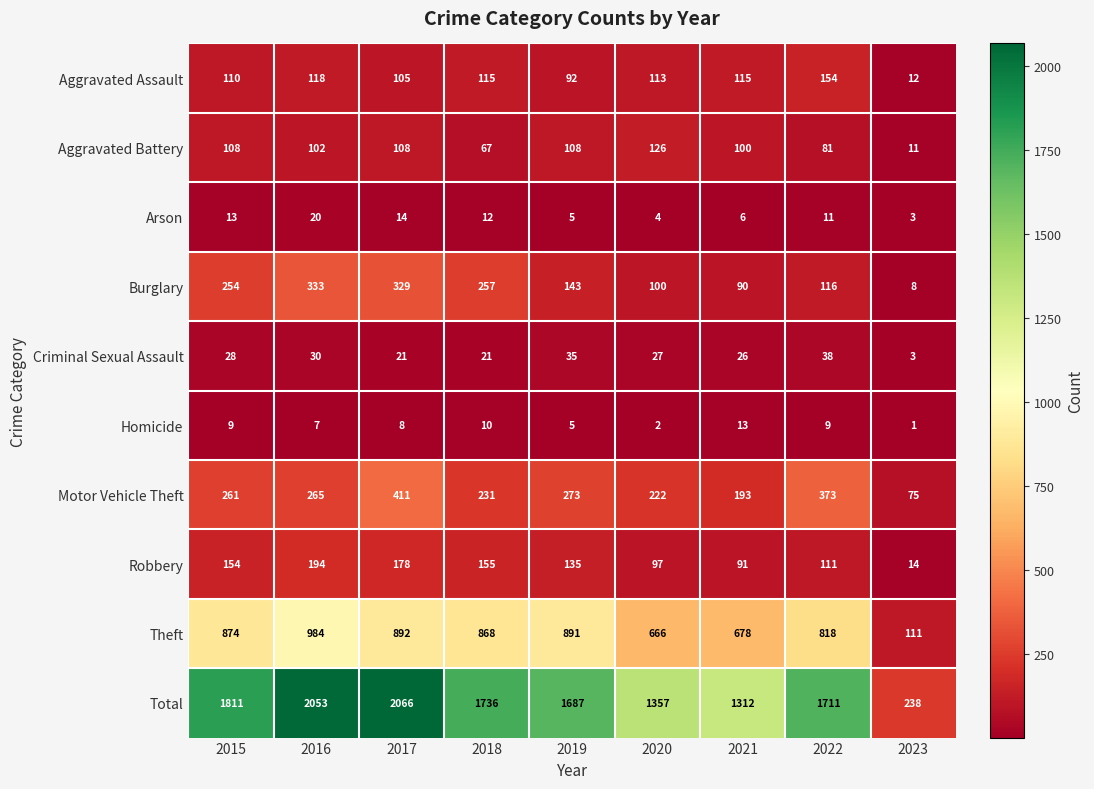

Rank the series by their maximum value, from highest to lowest.

Total, Theft, Motor Vehicle Theft, Burglary, Robbery, Aggravated Assault, Aggravated Battery, Criminal Sexual Assault, Arson, Homicide